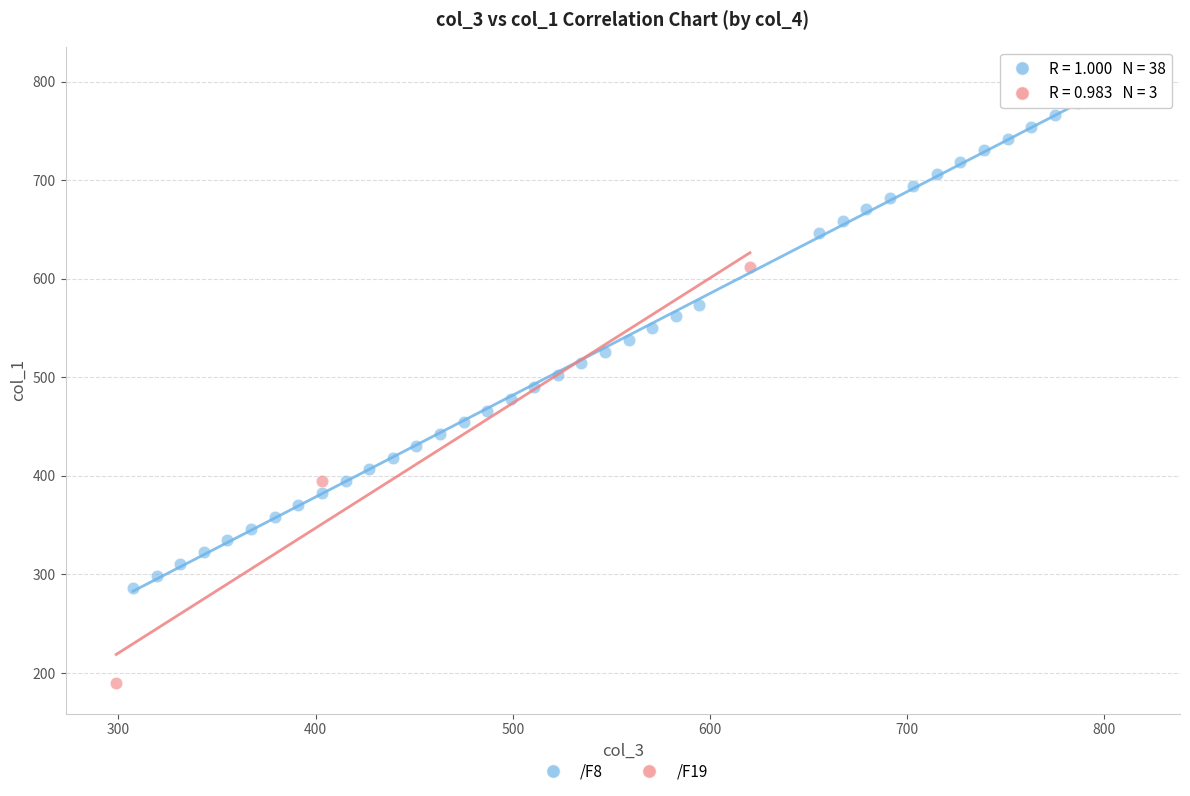

Which series contains the highest Y value?

/F8